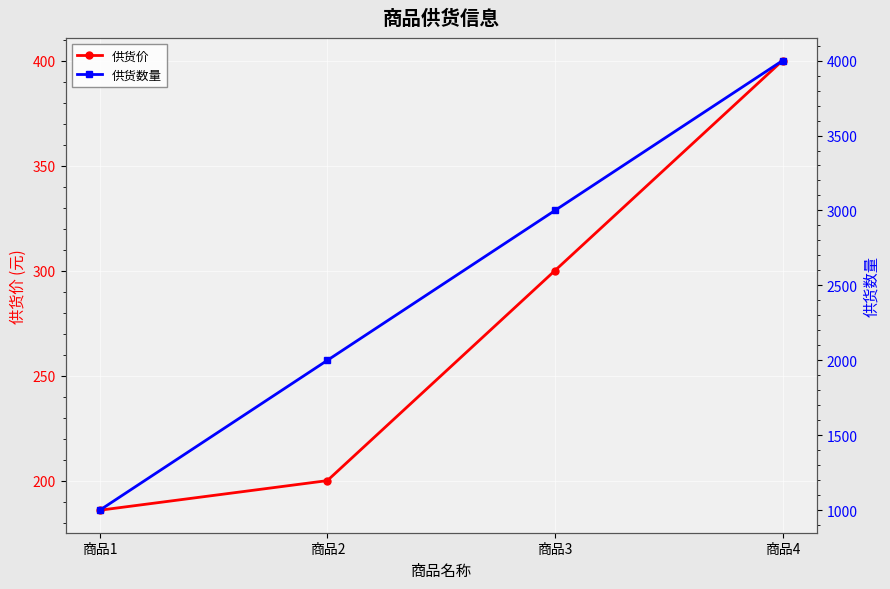

What are all the series names shown in the legend?

供货价, 供货数量